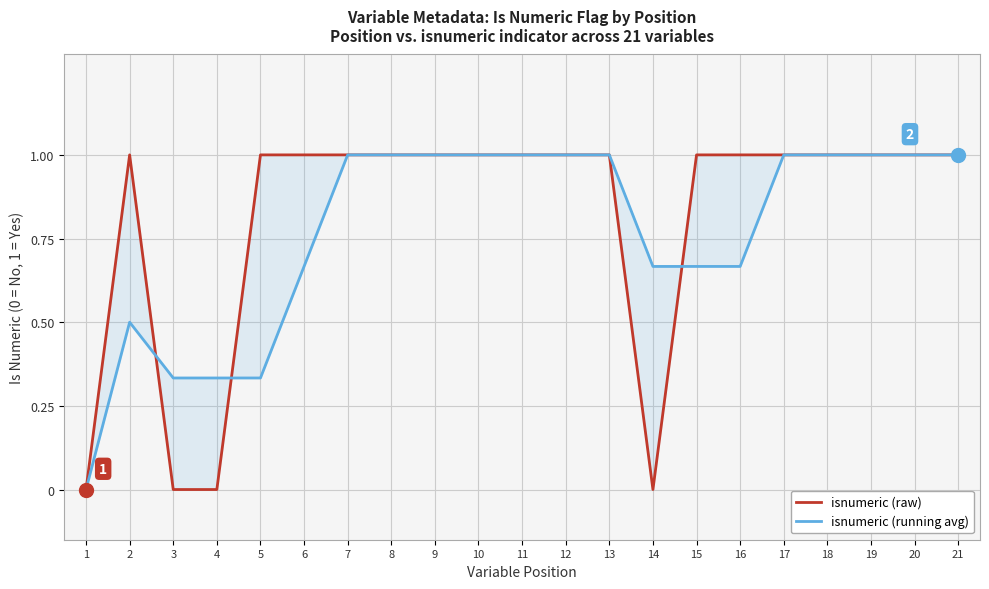

The value of isnumeric (running avg) at 19 is 1.7. True or false?

False